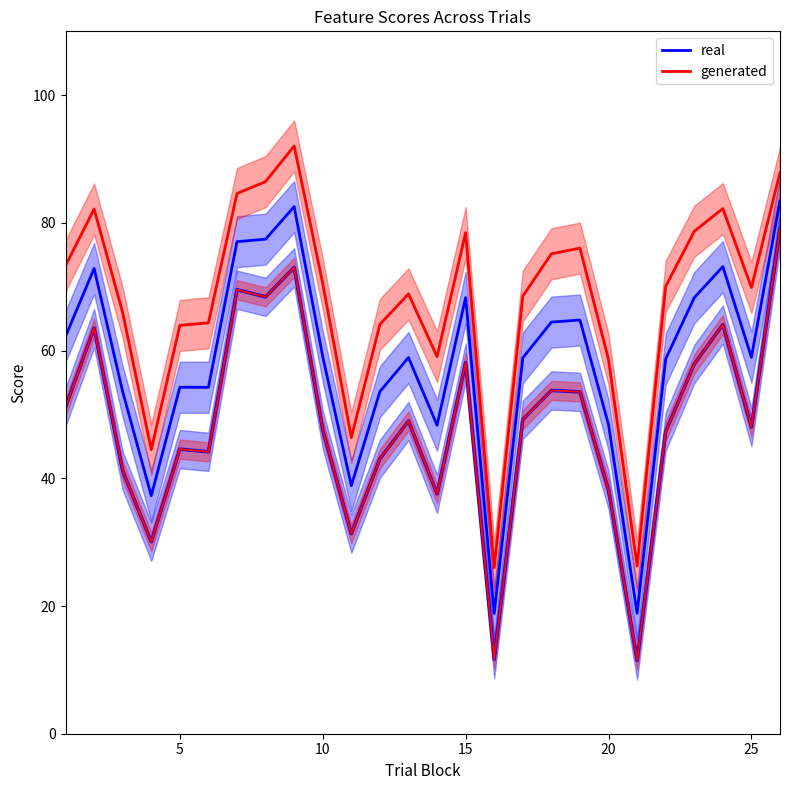

How many lines are shown in the chart?

2